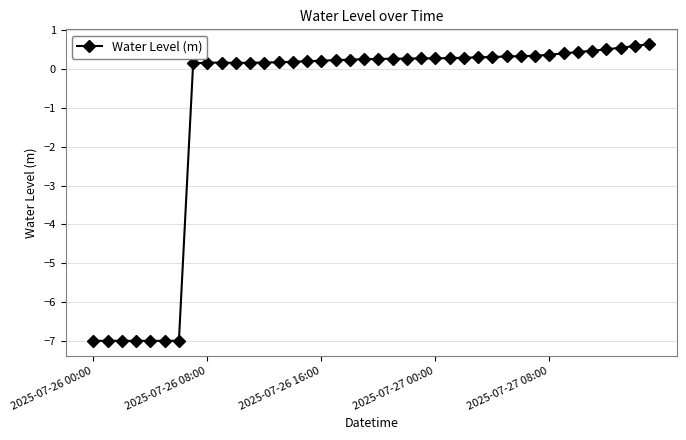

What is the value of the 8th point from the left?

0.2